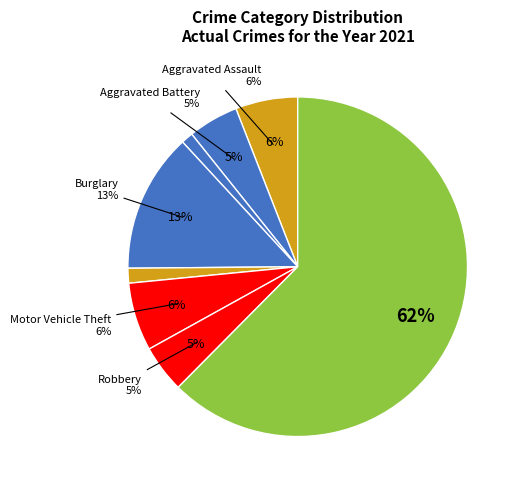

What is the largest slice in the pie chart?

Theft